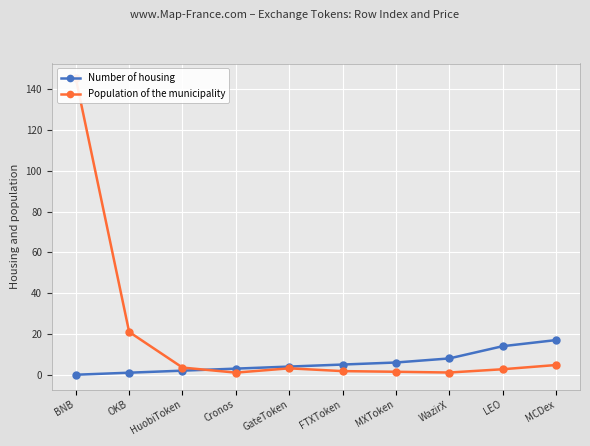

What is the spread (max minus min) of values at GateToken?

0.9